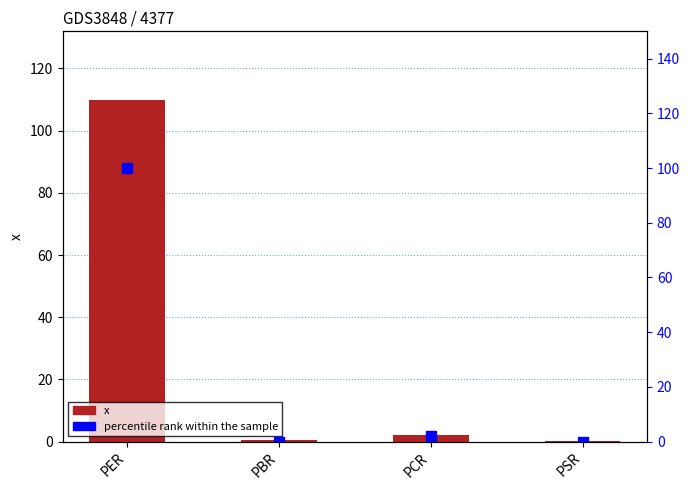

Reading right to left, list all the values displayed in this chart.

x: 0.3	2.1	0.4	110.0
percentile rank within the sample: 0.0	2.0	0.0	100.0